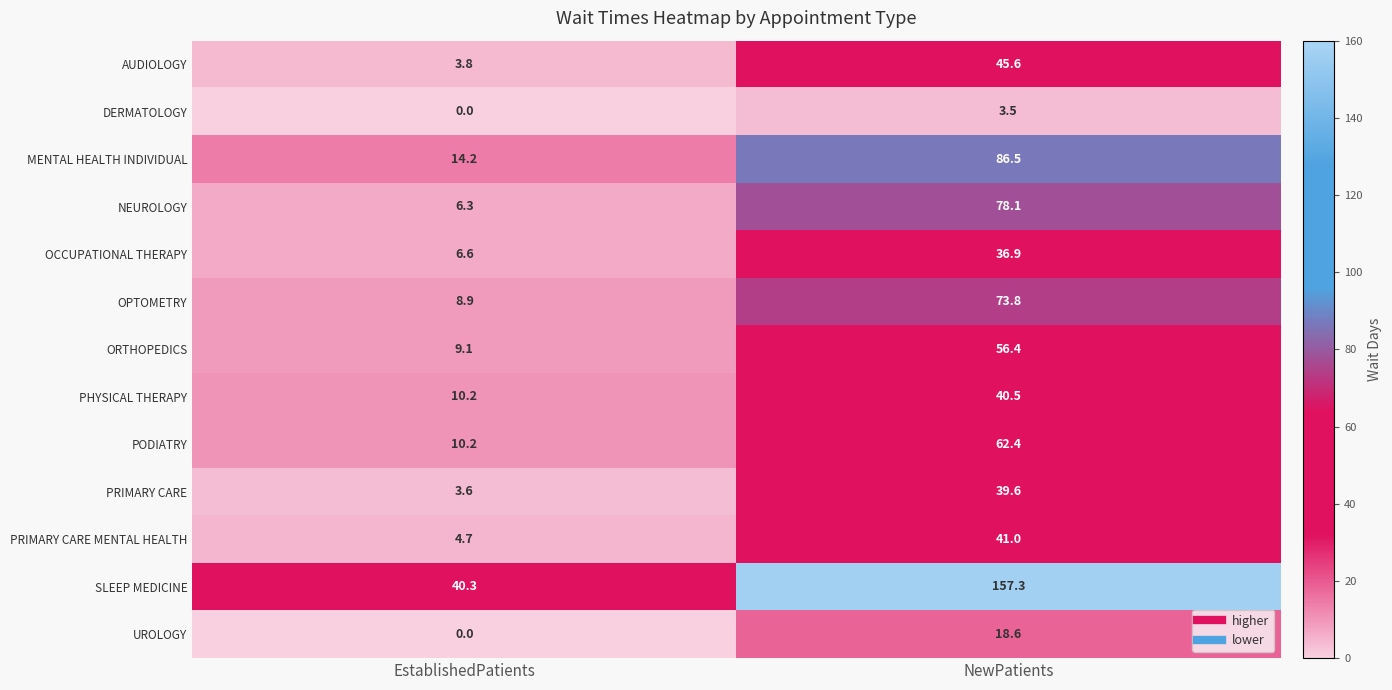

The ORTHOPEDICS series shows 16.0 at EstablishedPatients. True or false?

False